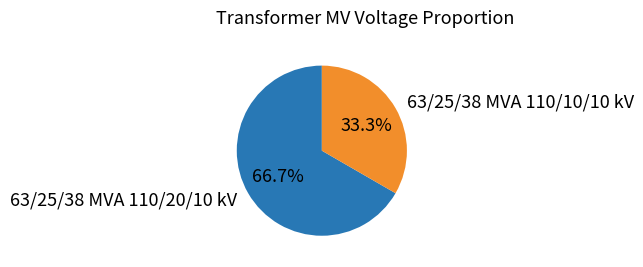

Which slice is the smallest?

63/25/38 MVA 110/10/10 kV